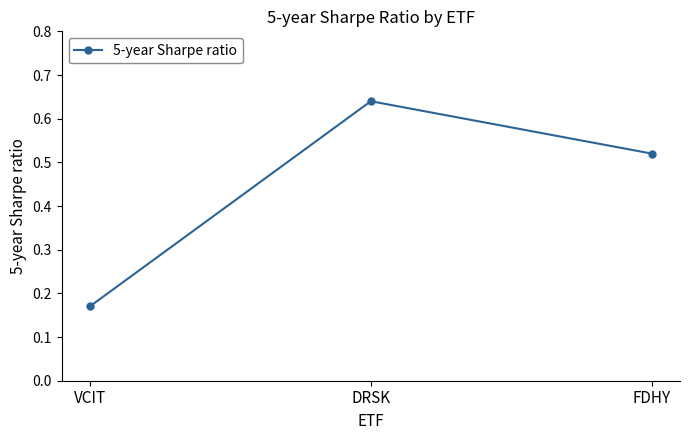

What position from the left is DRSK?

2